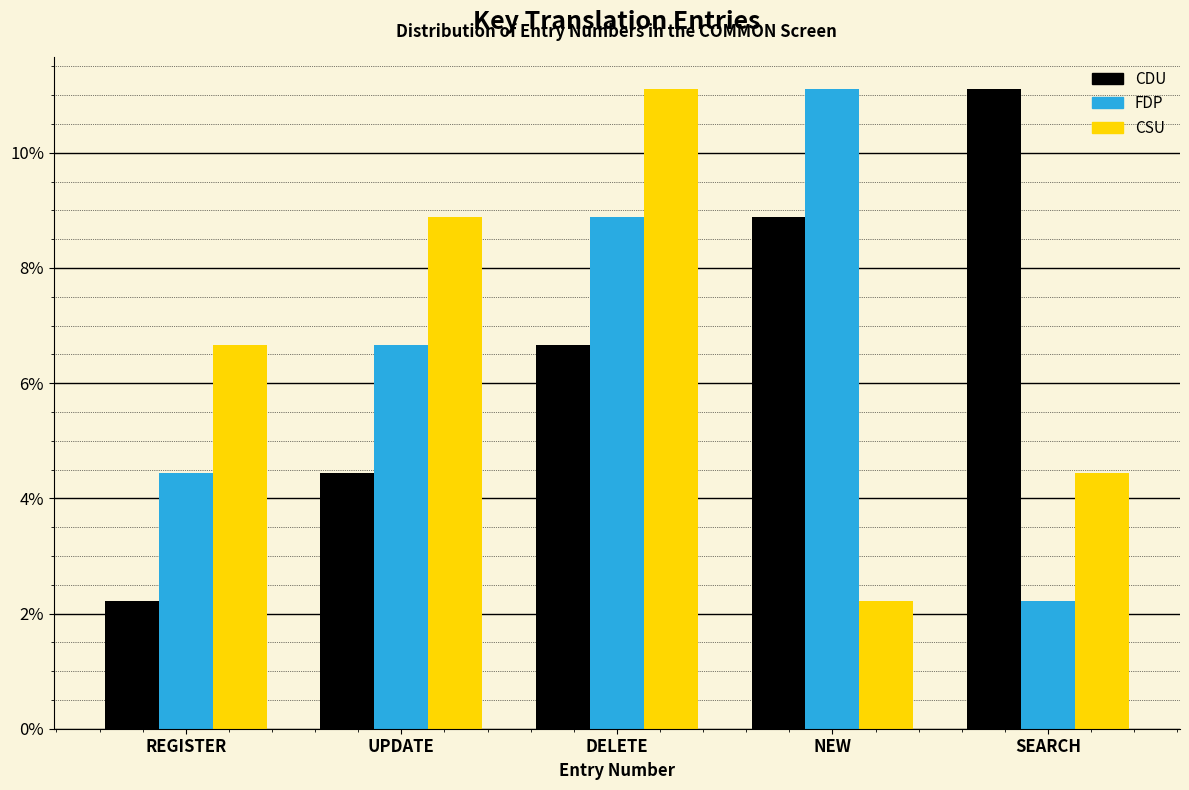

Reading left to right, transcribe all the data shown in this chart.

CDU: 2.2	4.4	6.7	8.9	11.1
FDP: 4.4	6.7	8.9	11.1	2.2
CSU: 6.7	8.9	11.1	2.2	4.4